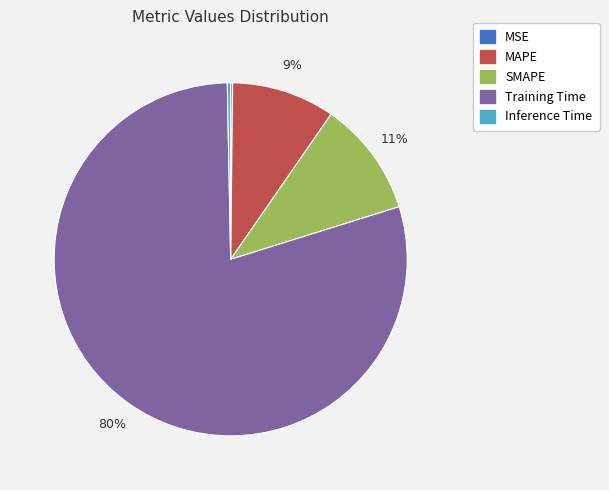

Is there any slice that represents more than half of the pie?

Yes